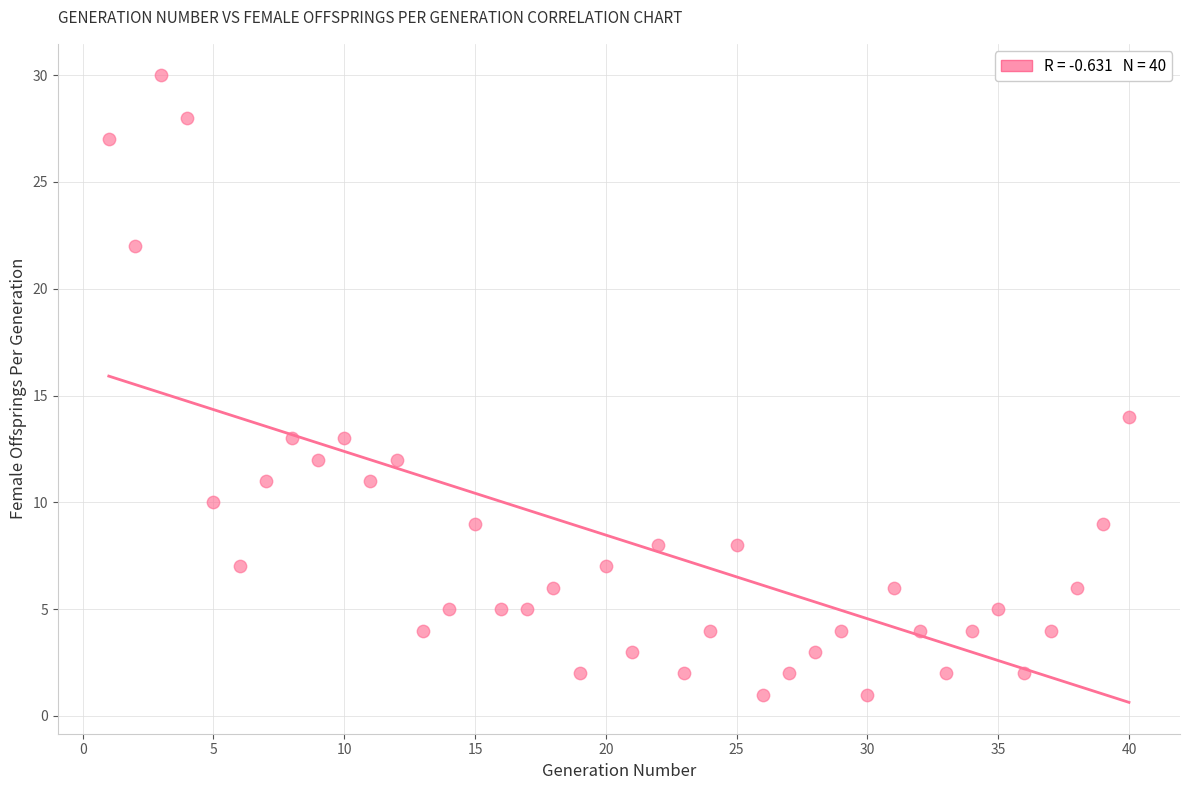

What is the range of Y values (max minus min)?

29